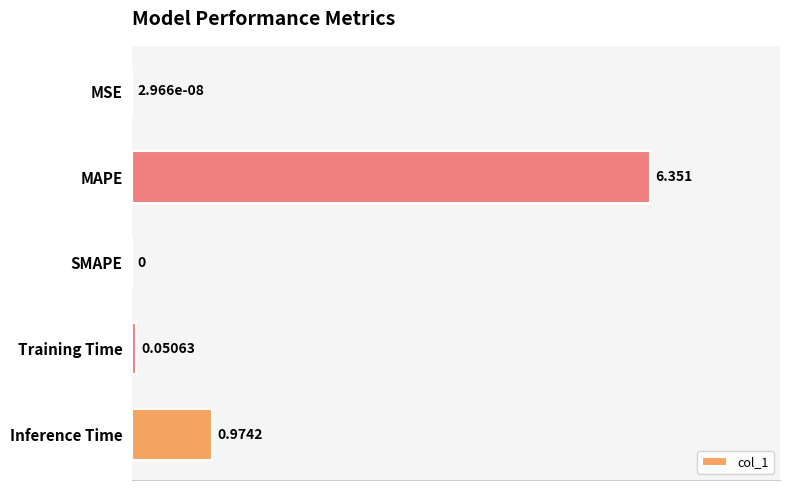

Between MSE and Training Time, which is larger?

Training Time